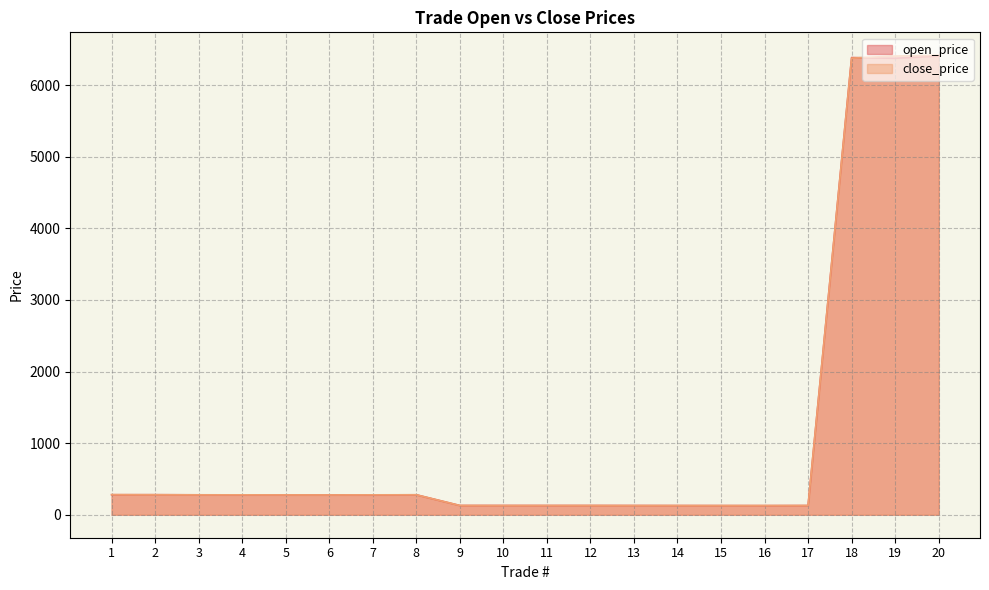

Reading left to right, what are all the values shown in this chart?

open_price: 280.0	280.5	278.5	277.9	277.7	277.5	277.2	278.8	129.2	129.3	128.9	129.2	128.8	128.3	128.1	127.7	128.6	6385.0	6375.0	6407.5
close_price: 280.5	278.9	277.8	278.2	277.2	276.7	278.0	279.0	129.3	128.6	129.2	128.8	128.2	128.2	127.8	128.1	128.6	6377.0	6406.0	6416.5